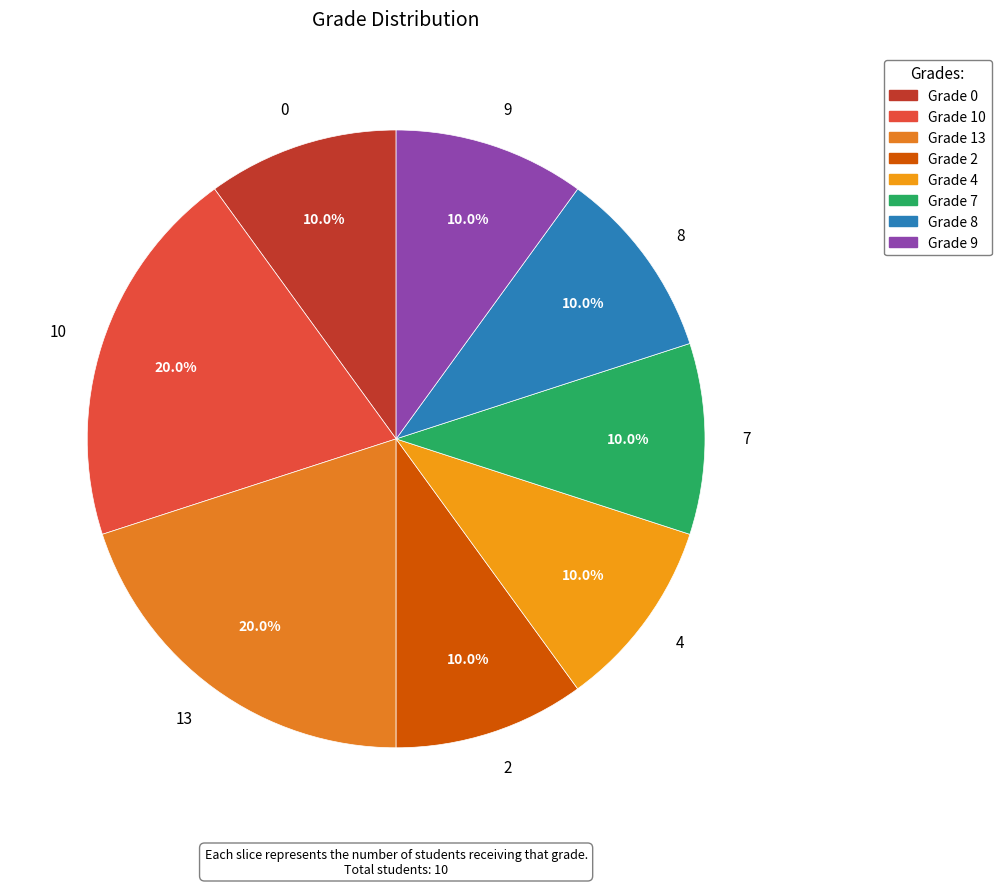

Approximately how many times larger is the value at 0 compared to 9?

1.0